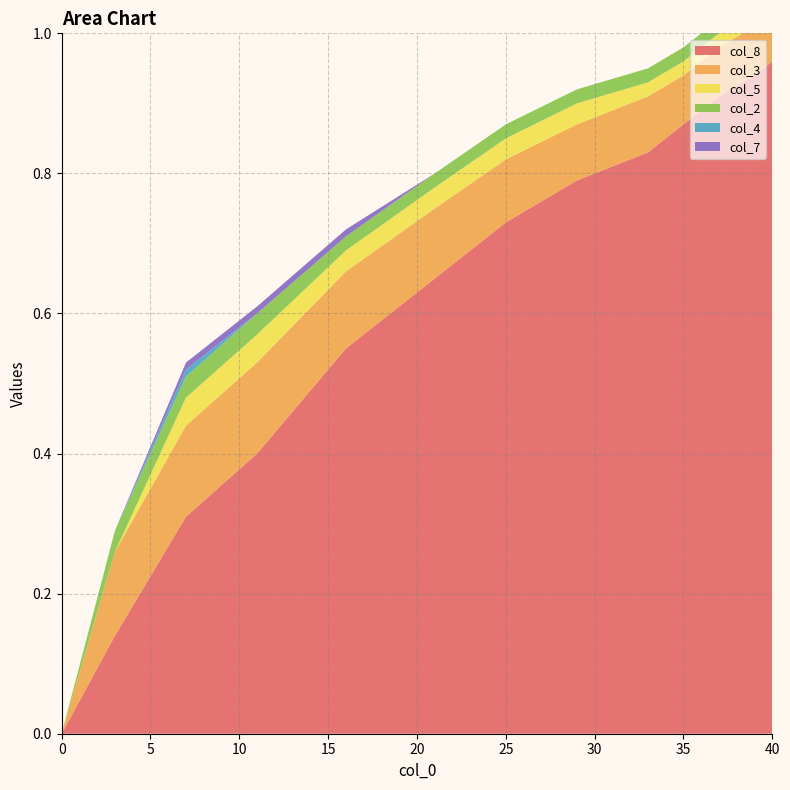

Reading left to right, what are all the values shown in this chart?

col_8: 0.0	0.1	0.3	0.4	0.6	0.7	0.7	0.8	0.8	0.9	0.9	0.9	1.0
col_3: 0.0	0.1	0.1	0.1	0.1	0.1	0.1	0.1	0.1	0.1	0.1	0.1	0.1
col_5: 0.0	0.0	0.0	0.0	0.0	0.0	0.0	0.0	0.0	0.0	0.0	0.0	0.0
col_2: 0.0	0.0	0.0	0.0	0.0	0.0	0.0	0.0	0.0	0.0	0.0	0.0	0.0
col_4: 0.0	0.0	0.0	0.0	0.0	0.0	0.0	0.0	0.0	0.0	0.0	0.0	0.0
col_7: 0.0	0.0	0.0	0.0	0.0	0.0	0.0	0.0	0.0	0.0	0.0	0.0	0.0